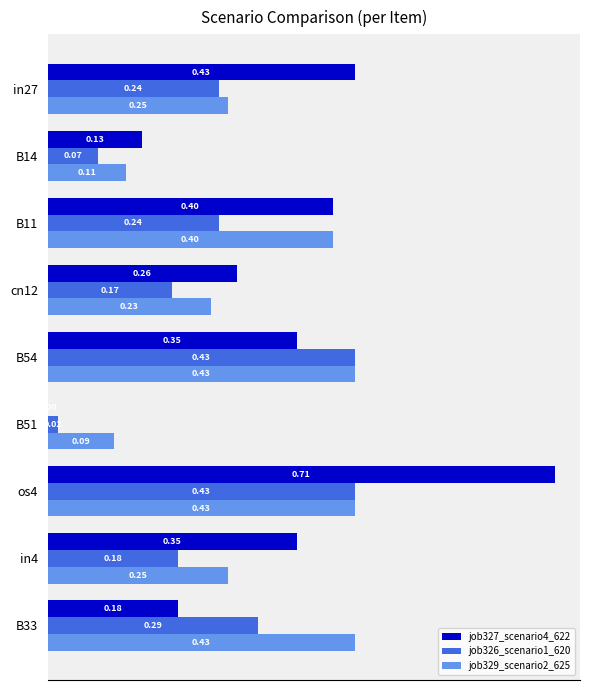

At which category does the chart reach its peak across all series?

os4